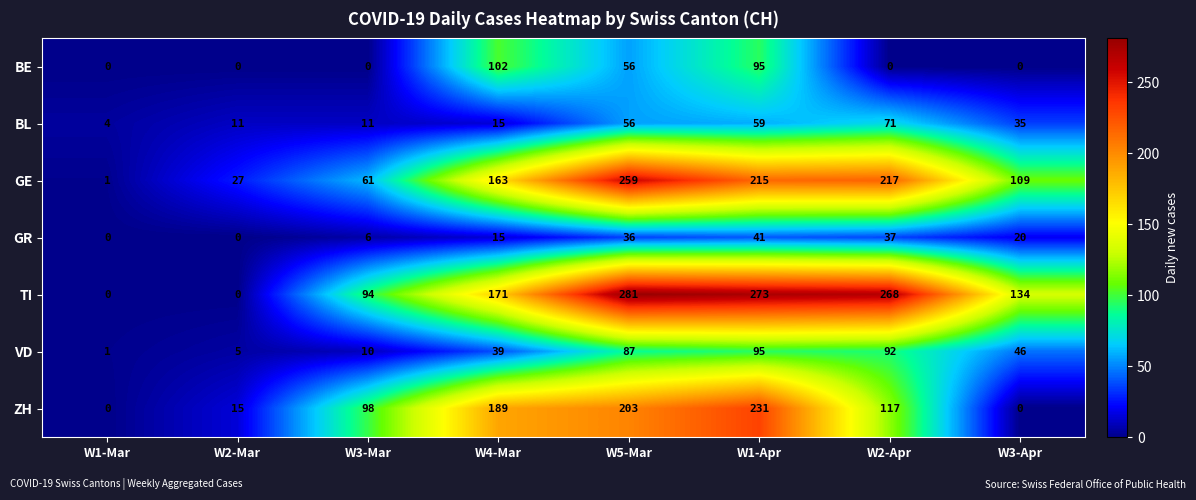

What is the sum of the TI values at W5-Mar and W4-Mar?

452